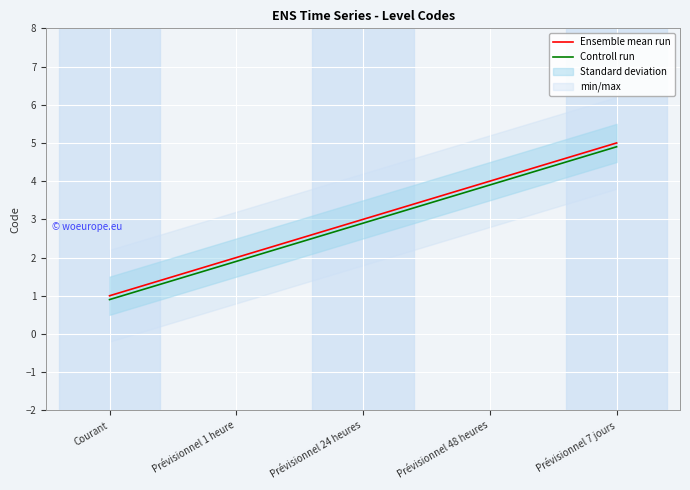

True or false: Ensemble mean run has a value of 6.8 at Prévisionnel 48 heures.

False